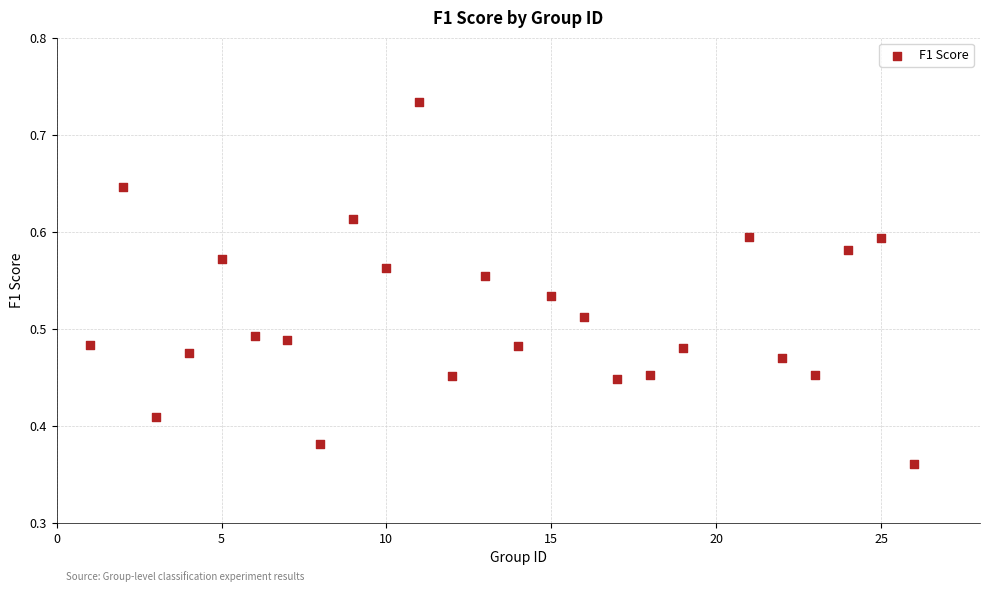

What is the range of X values (max minus min)?

25.0